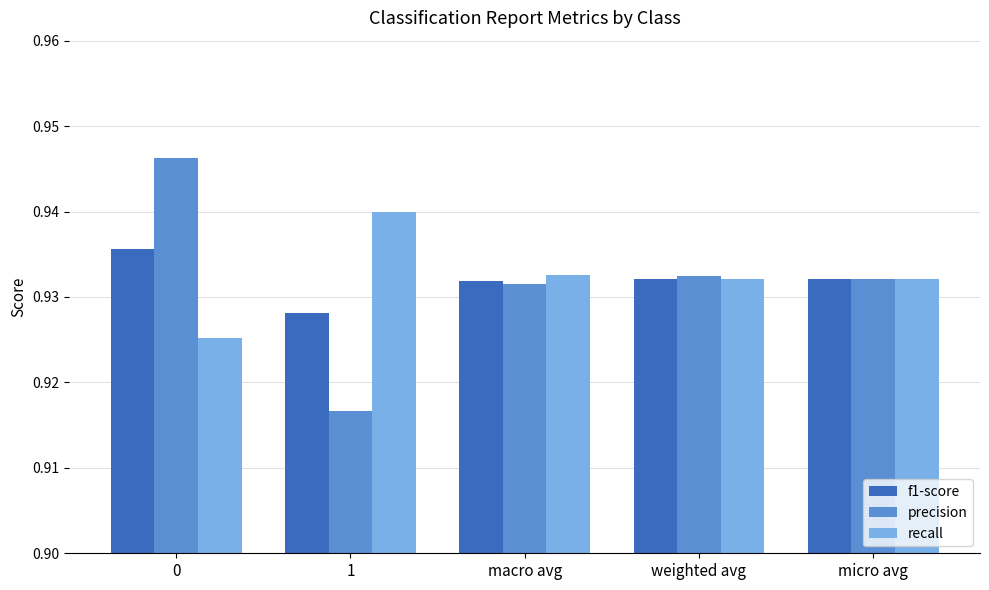

How many groups of bars are there?

5